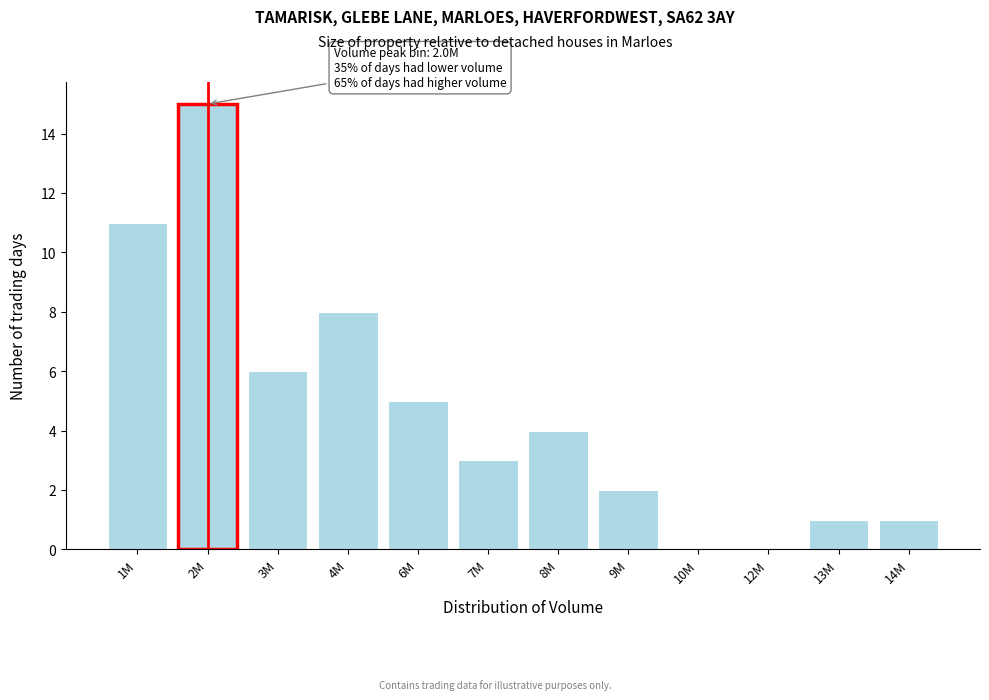

Reading left to right, list all the values displayed in this chart.

1M=11	2M=15	3M=6	4M=8	6M=5	7M=3	8M=4	9M=2	10M=0	12M=0	13M=1	14M=1